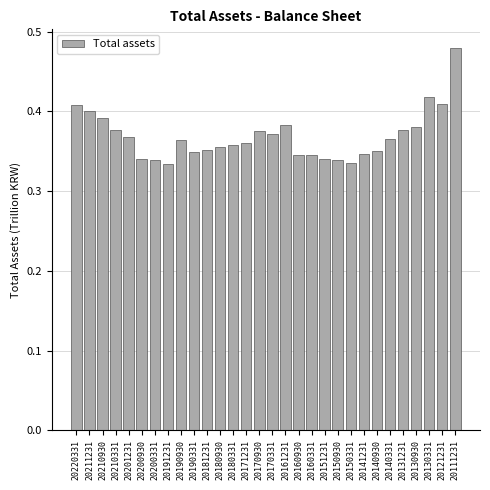

How many values are between 0 and 1?

30